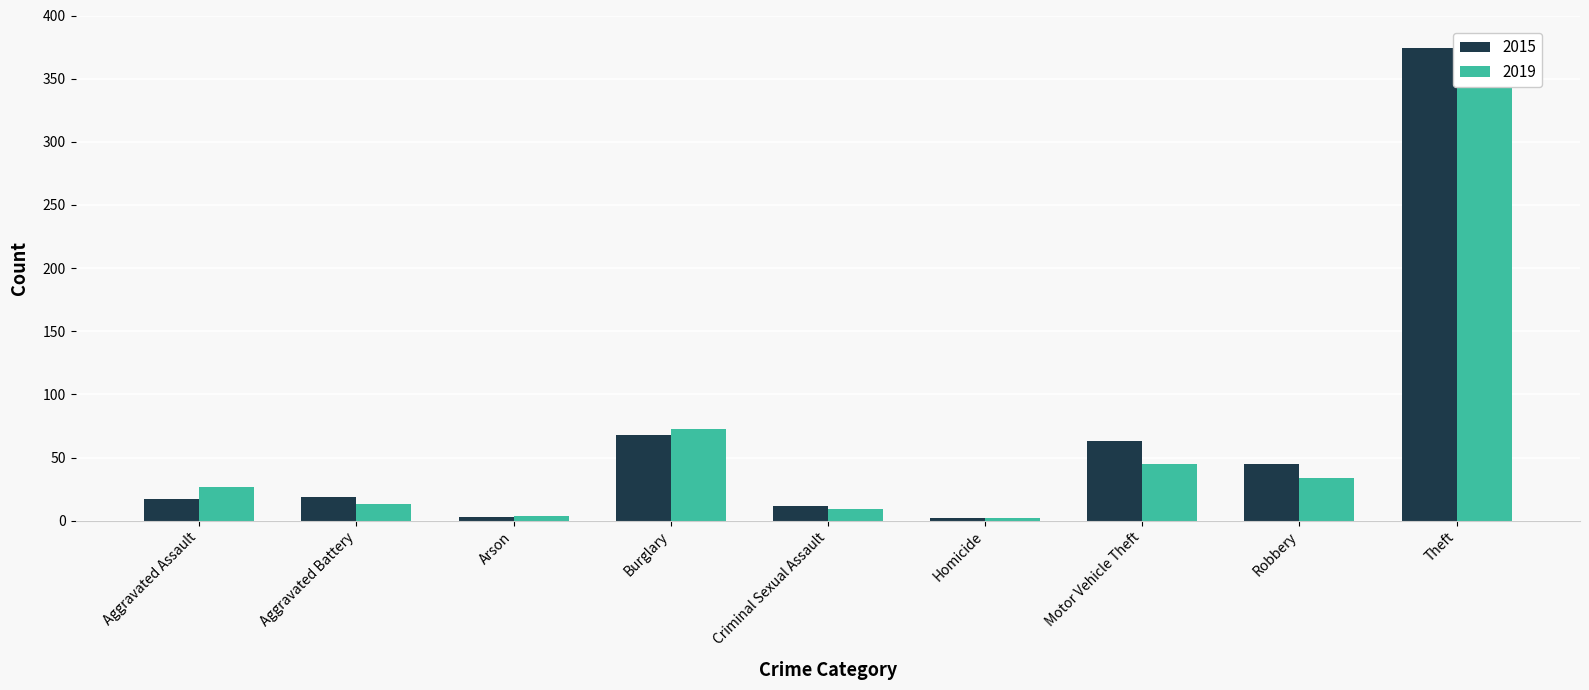

Is it true that 2015 equals 5 at Arson?

False